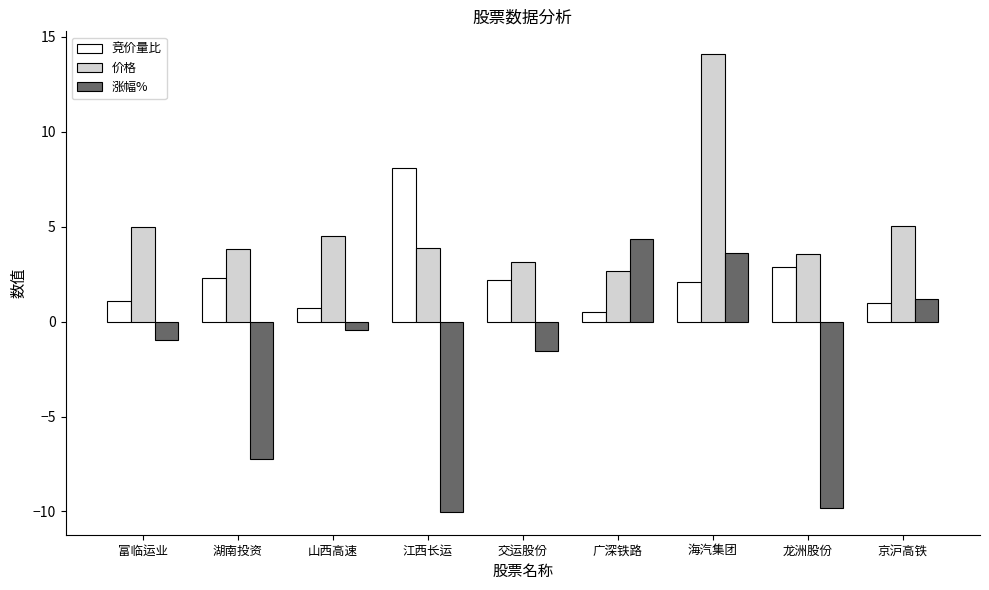

How many data points in 竞价量比 are less than 2?

4